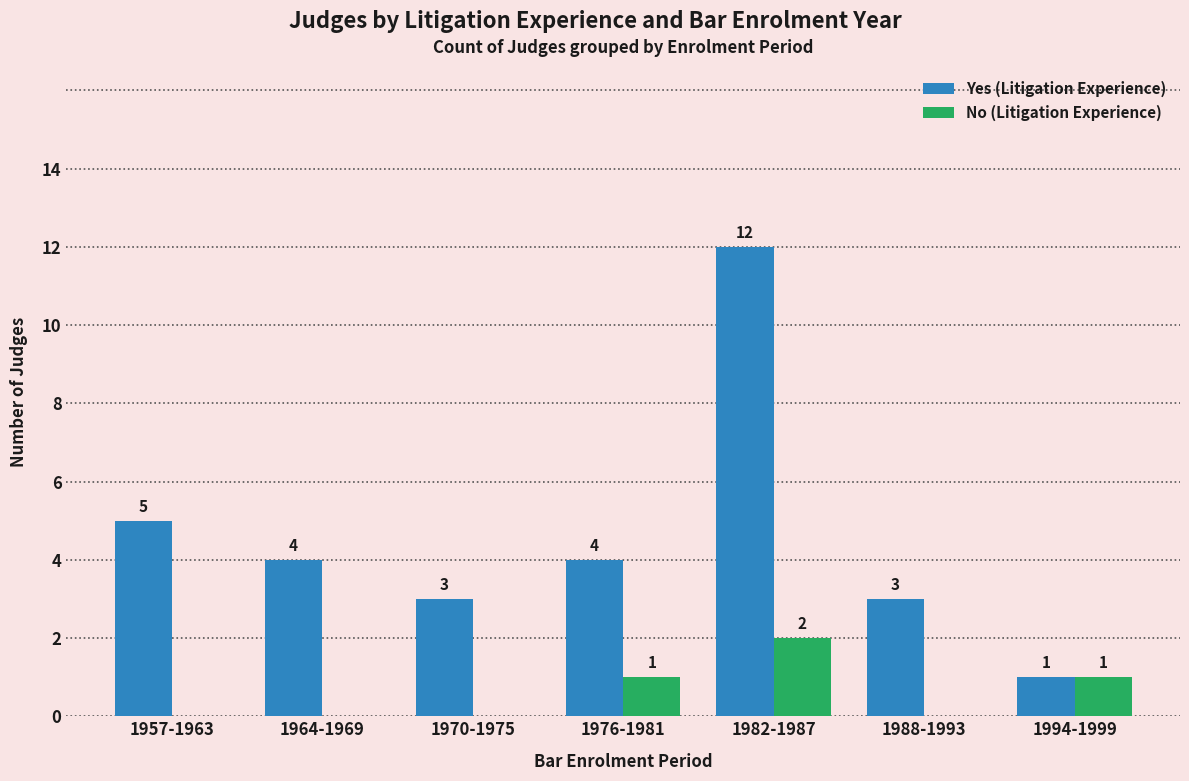

What is the approximate value of Yes (Litigation Experience) at 1976-1981?

4